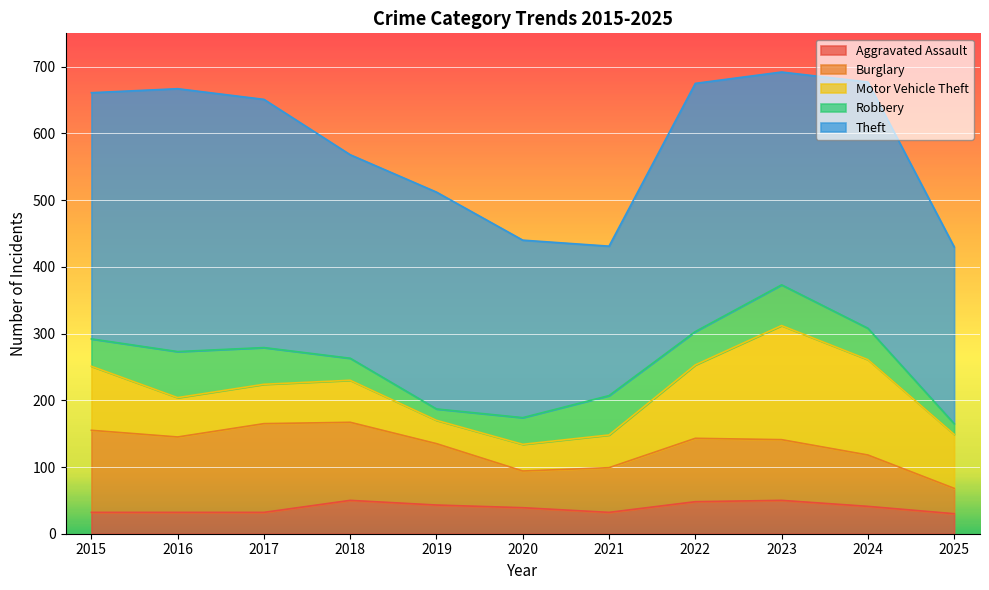

Reading right to left, list all the values displayed in this chart.

Aggravated Assault: 2025=30	2024=41	2023=50	2022=48	2021=32	2020=39	2019=43	2018=50	2017=32	2016=32	2015=32
Burglary: 2025=38	2024=77	2023=91	2022=95	2021=67	2020=55	2019=92	2018=117	2017=133	2016=113	2015=123
Motor Vehicle Theft: 2025=81	2024=143	2023=171	2022=110	2021=49	2020=40	2019=35	2018=63	2017=59	2016=59	2015=96
Robbery: 2025=16	2024=47	2023=61	2022=50	2021=59	2020=40	2019=17	2018=33	2017=55	2016=69	2015=41
Theft: 2025=265	2024=369	2023=319	2022=372	2021=224	2020=266	2019=325	2018=305	2017=372	2016=394	2015=369